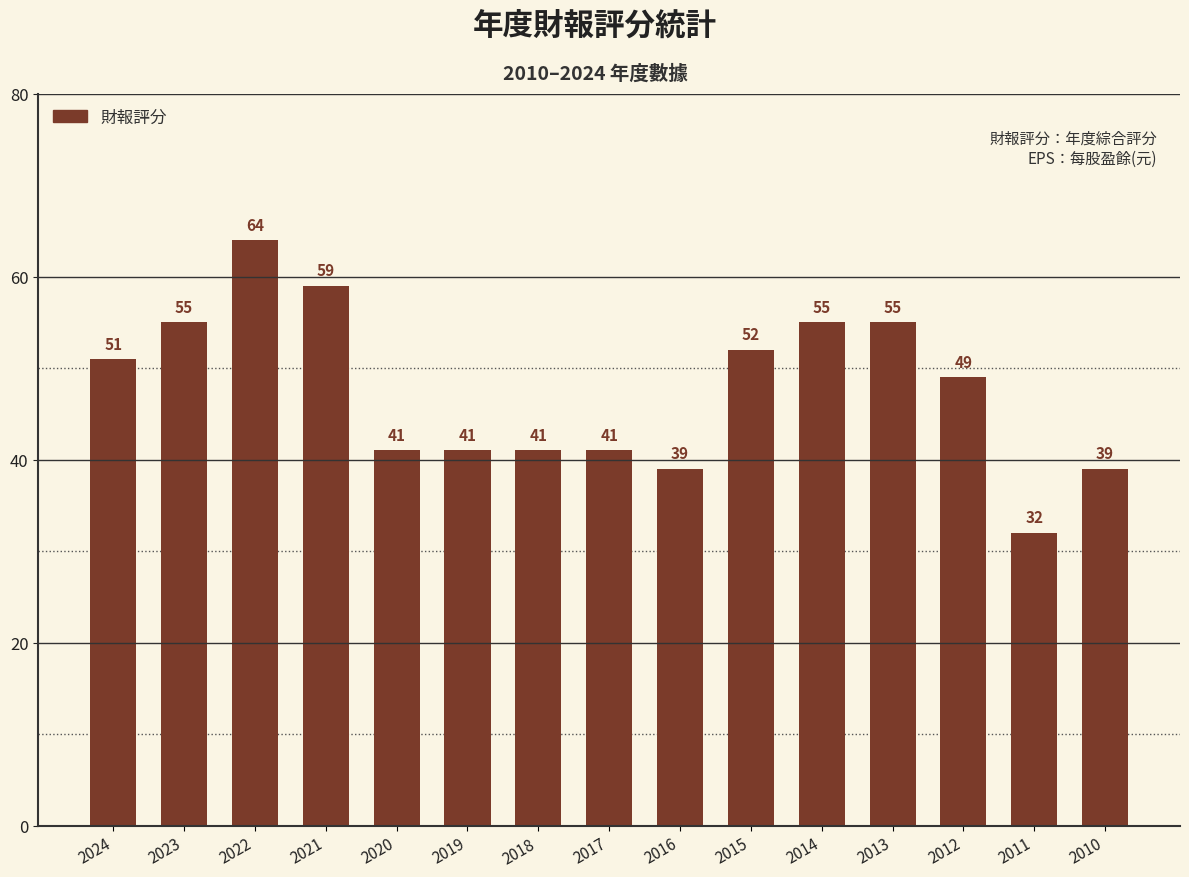

What is the sum of the values at 2016 and 2024?

90